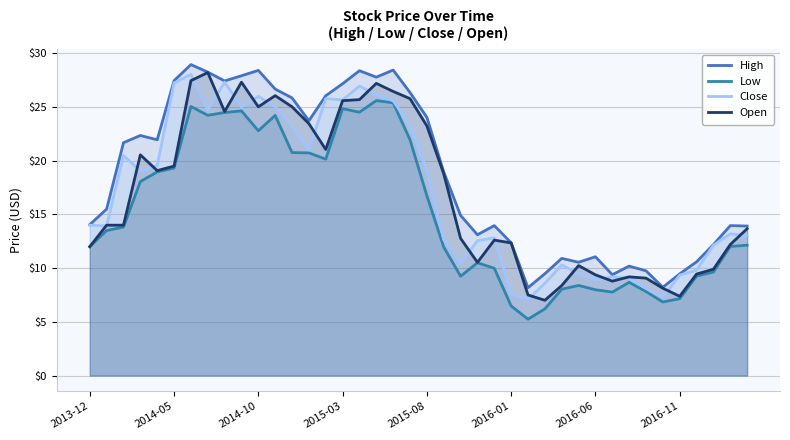

Is the value of High at 21 greater than the value of Close at 11?

No